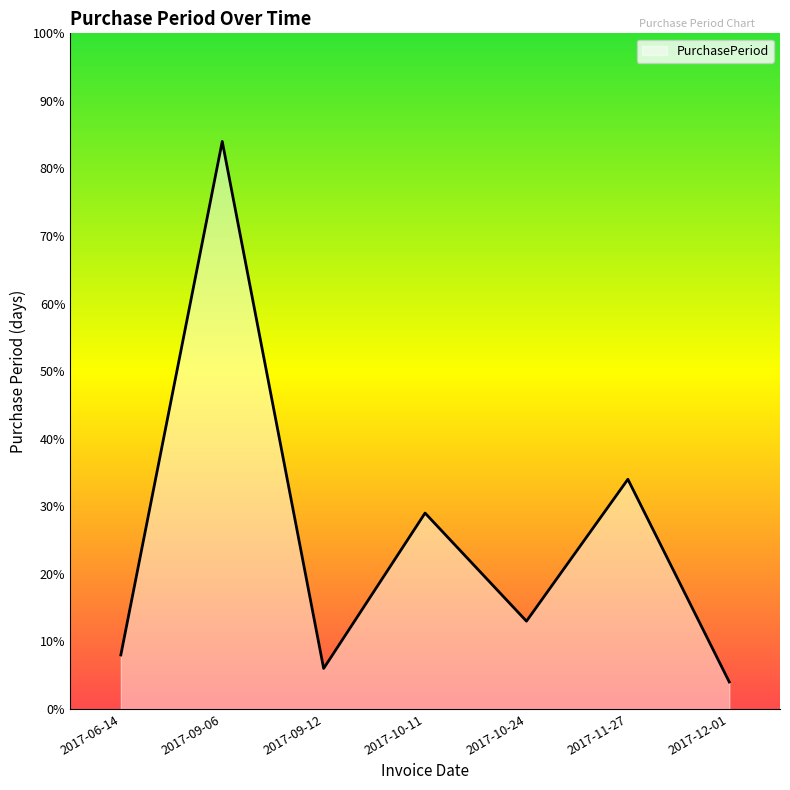

What position from the right is 2017-11-27?

2